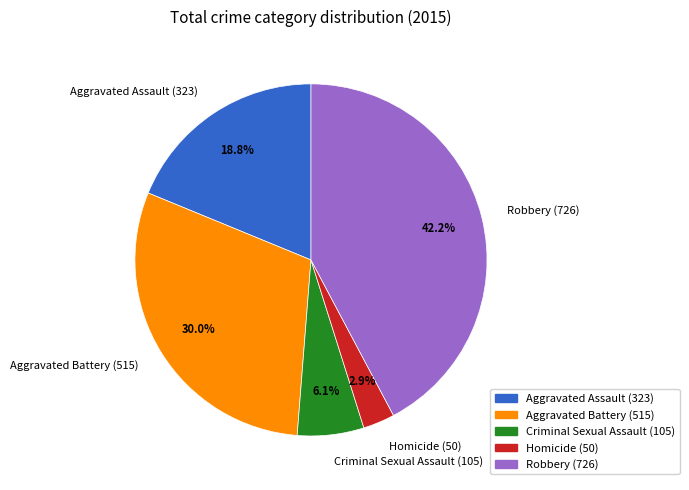

Which has a higher value, Robbery or Criminal Sexual Assault?

Robbery